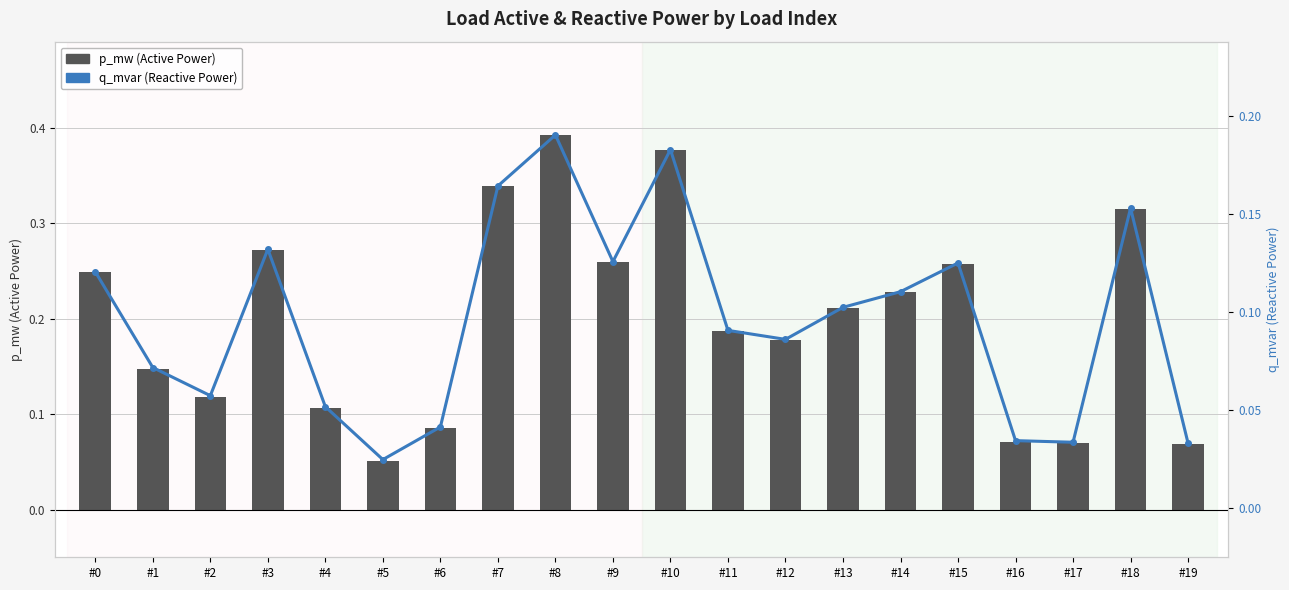

What is the maximum value shown in the chart?

0.4